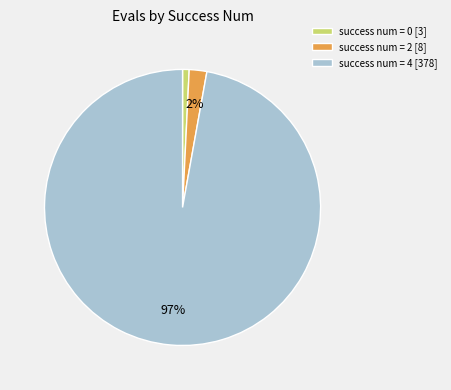

To the nearest percent, what is the difference between the largest and smallest slice percentages?

96%